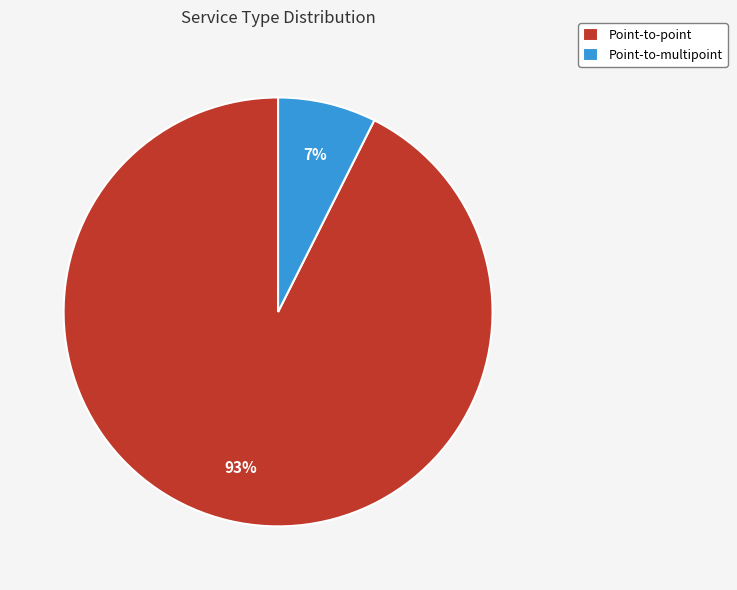

Between Point-to-multipoint and Point-to-point, which is larger?

Point-to-point